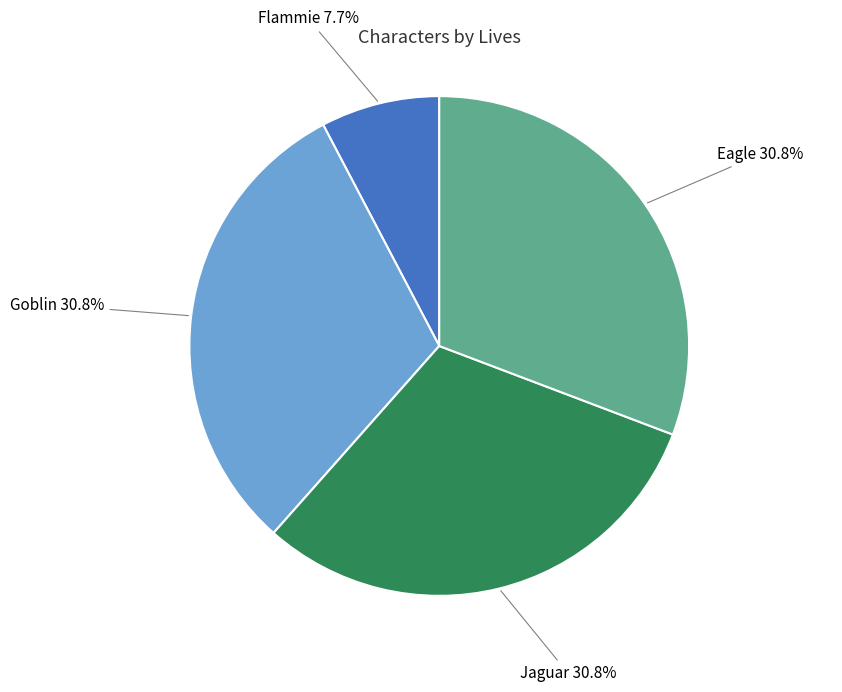

Combined, what portion of the pie is Flammie and Jaguar?

38.5%